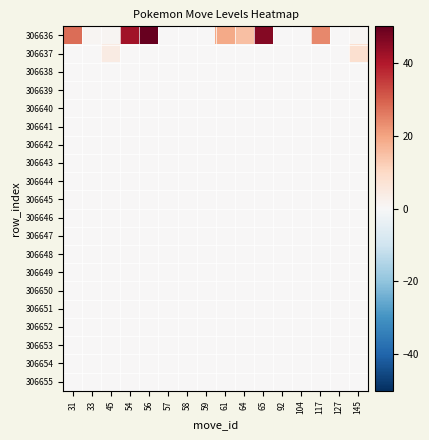

Reading left to right, extract all data points from this chart.

306636: 31=28	33=1	45=1	54=42	56=50	57=0	58=0	59=0	61=19	64=15	65=46	92=0	104=0	117=24	127=0	145=1
306637: 31=0	33=0	45=4	54=0	56=0	57=0	58=0	59=0	61=0	64=0	65=0	92=0	104=0	117=0	127=0	145=8
306638: 31=0	33=0	45=0	54=0	56=0	57=0	58=0	59=0	61=0	64=0	65=0	92=0	104=0	117=0	127=0	145=0
306639: 31=0	33=0	45=0	54=0	56=0	57=0	58=0	59=0	61=0	64=0	65=0	92=0	104=0	117=0	127=0	145=0
306640: 31=0	33=0	45=0	54=0	56=0	57=0	58=0	59=0	61=0	64=0	65=0	92=0	104=0	117=0	127=0	145=0
306641: 31=0	33=0	45=0	54=0	56=0	57=0	58=0	59=0	61=0	64=0	65=0	92=0	104=0	117=0	127=0	145=0
306642: 31=0	33=0	45=0	54=0	56=0	57=0	58=0	59=0	61=0	64=0	65=0	92=0	104=0	117=0	127=0	145=0
306643: 31=0	33=0	45=0	54=0	56=0	57=0	58=0	59=0	61=0	64=0	65=0	92=0	104=0	117=0	127=0	145=0
306644: 31=0	33=0	45=0	54=0	56=0	57=0	58=0	59=0	61=0	64=0	65=0	92=0	104=0	117=0	127=0	145=0
306645: 31=0	33=0	45=0	54=0	56=0	57=0	58=0	59=0	61=0	64=0	65=0	92=0	104=0	117=0	127=0	145=0
306646: 31=0	33=0	45=0	54=0	56=0	57=0	58=0	59=0	61=0	64=0	65=0	92=0	104=0	117=0	127=0	145=0
306647: 31=0	33=0	45=0	54=0	56=0	57=0	58=0	59=0	61=0	64=0	65=0	92=0	104=0	117=0	127=0	145=0
306648: 31=0	33=0	45=0	54=0	56=0	57=0	58=0	59=0	61=0	64=0	65=0	92=0	104=0	117=0	127=0	145=0
306649: 31=0	33=0	45=0	54=0	56=0	57=0	58=0	59=0	61=0	64=0	65=0	92=0	104=0	117=0	127=0	145=0
306650: 31=0	33=0	45=0	54=0	56=0	57=0	58=0	59=0	61=0	64=0	65=0	92=0	104=0	117=0	127=0	145=0
306651: 31=0	33=0	45=0	54=0	56=0	57=0	58=0	59=0	61=0	64=0	65=0	92=0	104=0	117=0	127=0	145=0
306652: 31=0	33=0	45=0	54=0	56=0	57=0	58=0	59=0	61=0	64=0	65=0	92=0	104=0	117=0	127=0	145=0
306653: 31=0	33=0	45=0	54=0	56=0	57=0	58=0	59=0	61=0	64=0	65=0	92=0	104=0	117=0	127=0	145=0
306654: 31=0	33=0	45=0	54=0	56=0	57=0	58=0	59=0	61=0	64=0	65=0	92=0	104=0	117=0	127=0	145=0
306655: 31=0	33=0	45=0	54=0	56=0	57=0	58=0	59=0	61=0	64=0	65=0	92=0	104=0	117=0	127=0	145=0